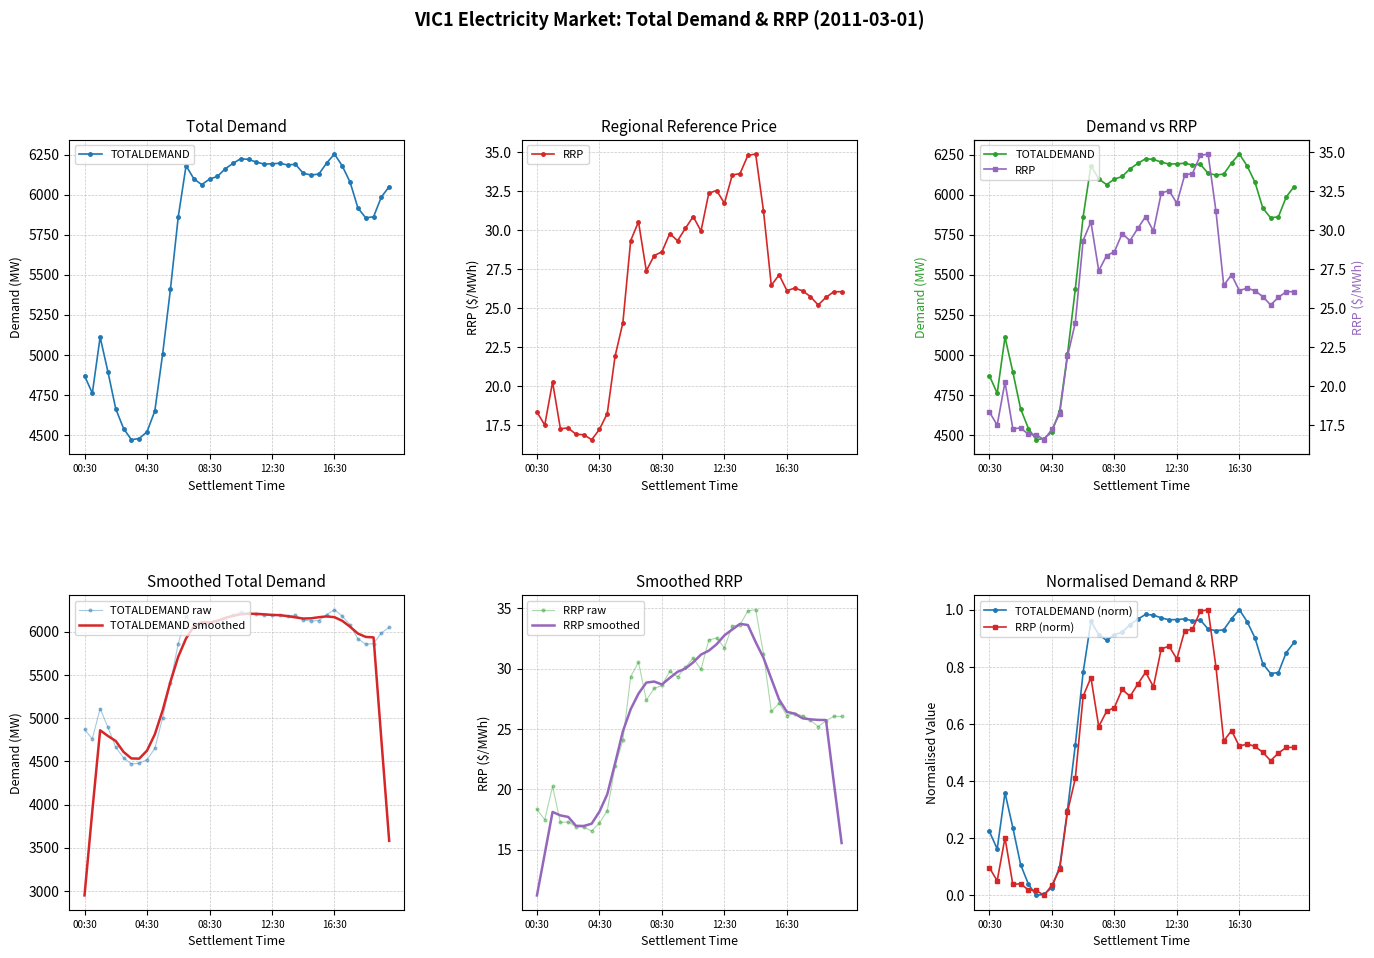

The TOTALDEMAND series shows 4648.8 at 05:00. True or false?

True